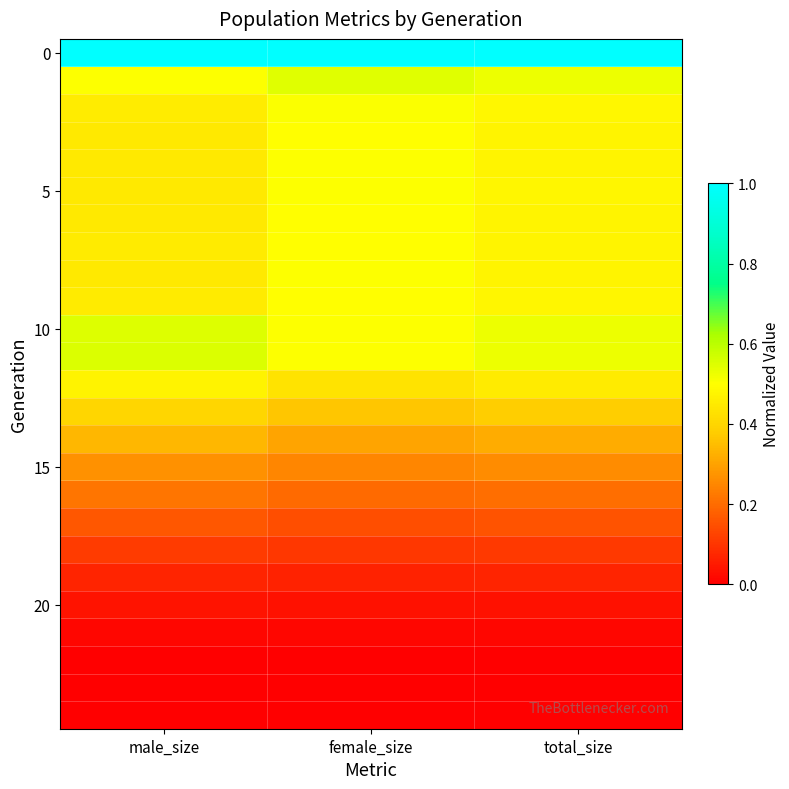

What is the greatest value displayed?

1.0